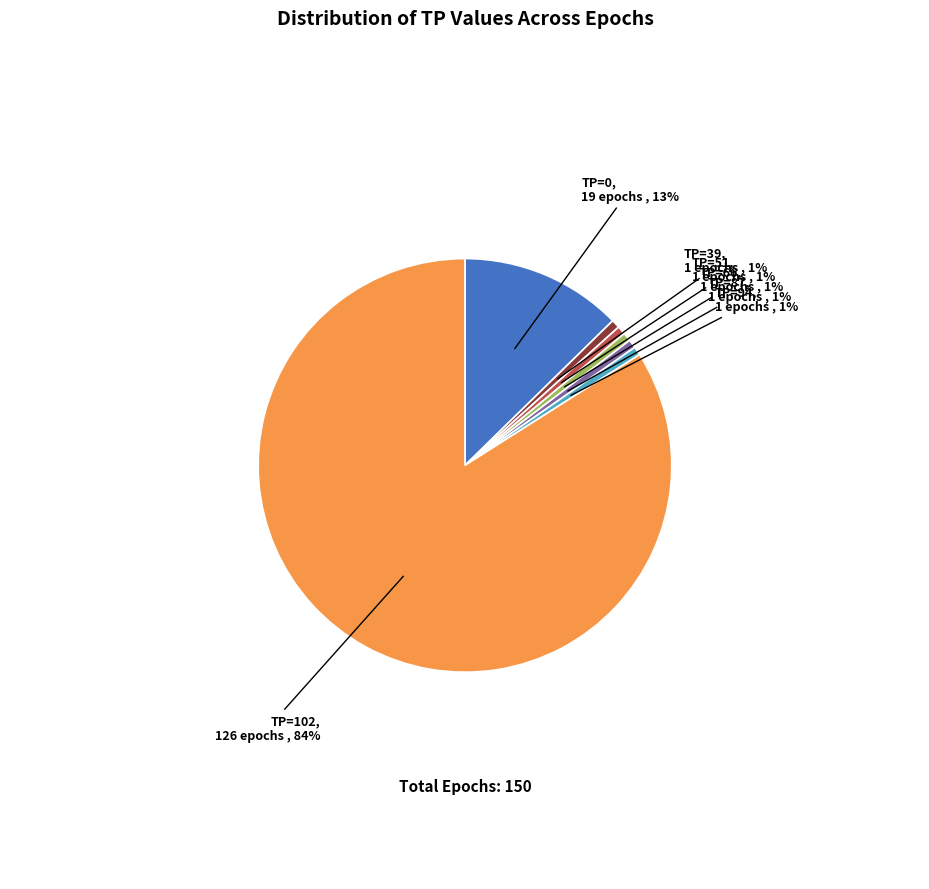

To the nearest percent, what is the average slice percentage?

14%